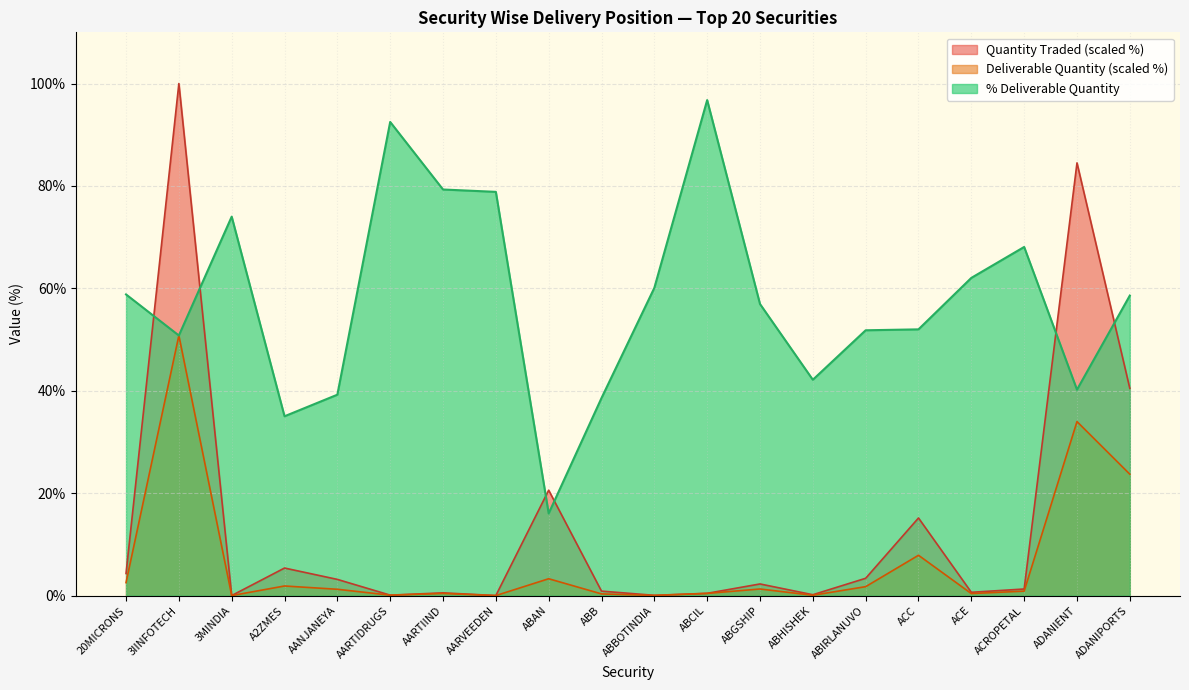

Which label corresponds to the smallest value in the chart?

3MINDIA